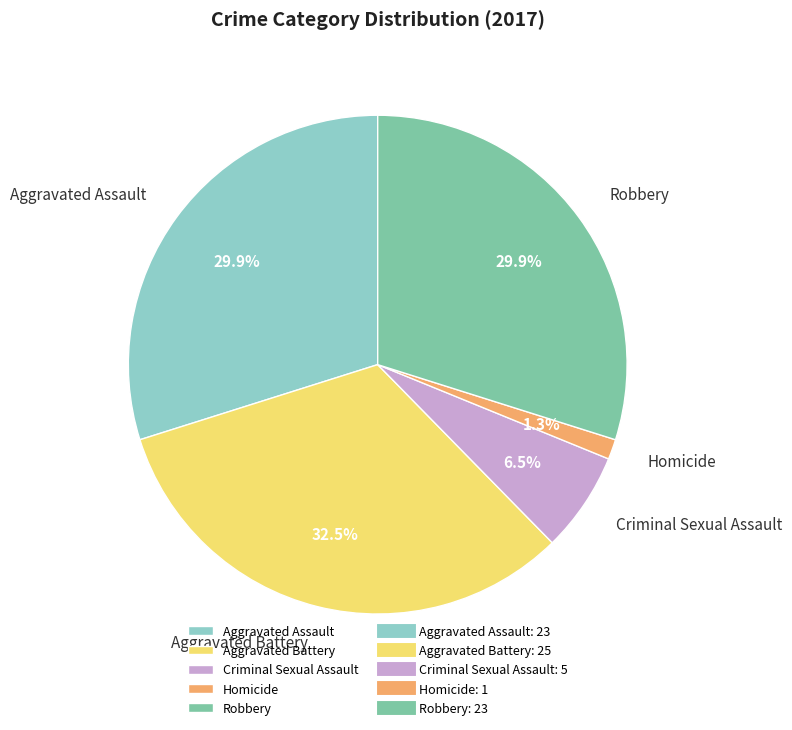

To the nearest percent, what percentage of the pie is Homicide?

1%